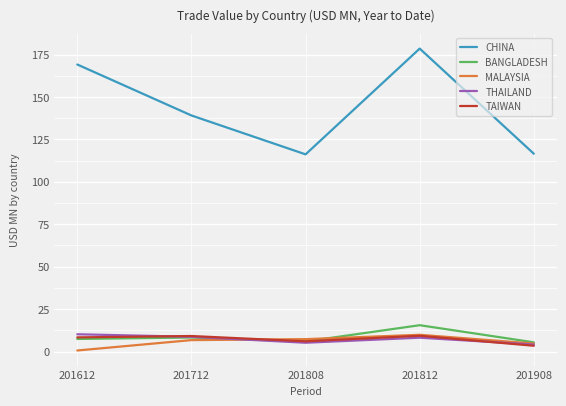

Where is the first local minimum for BANGLADESH?

201808